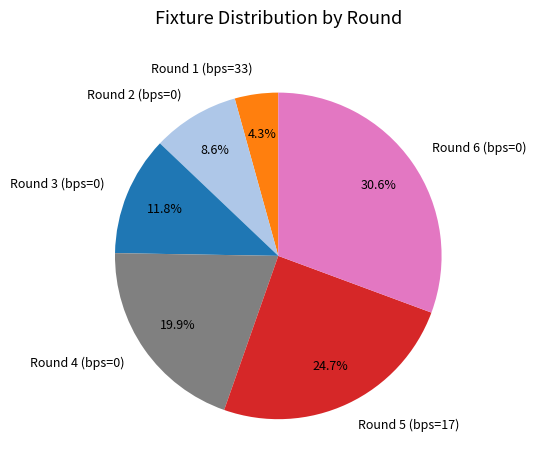

Is the sum of Round 3 (bps=0) and Round 5 (bps=17) greater than half?

No